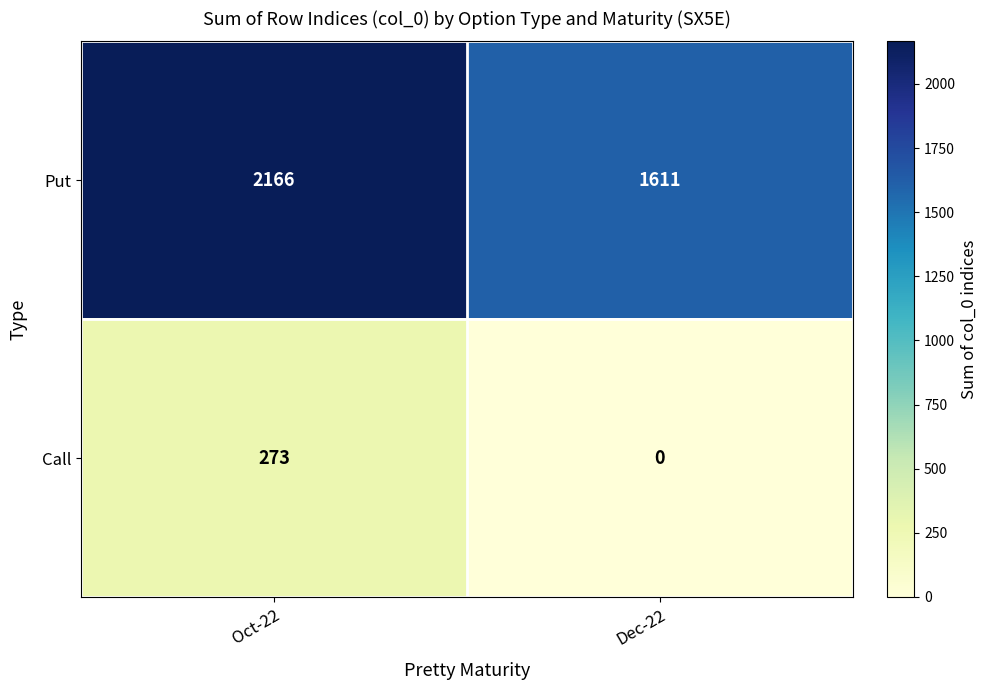

What is the approximate value of Call at Oct-22?

273